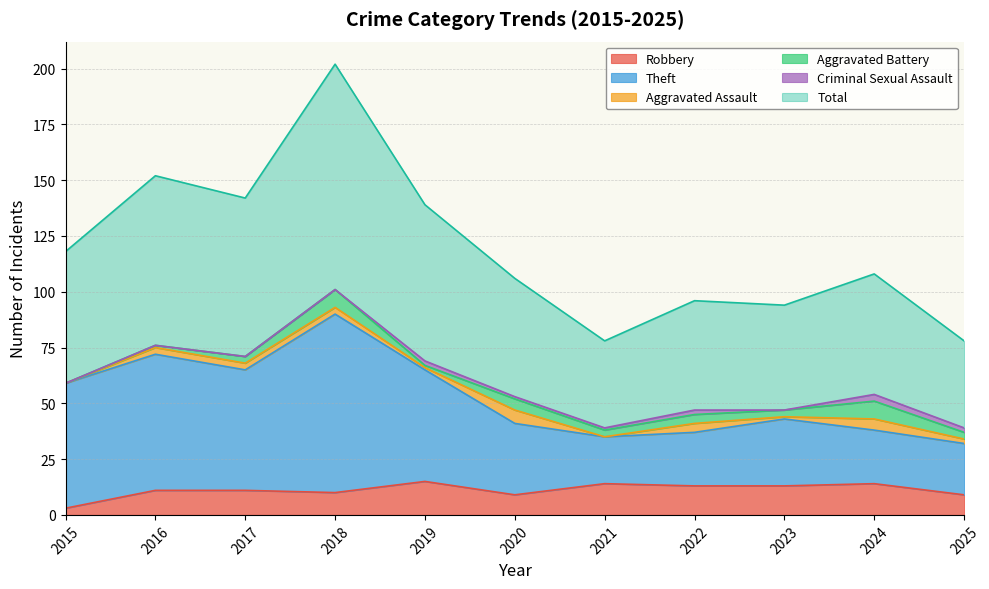

What is the sum of the Total values at 2021 and 2025?

156